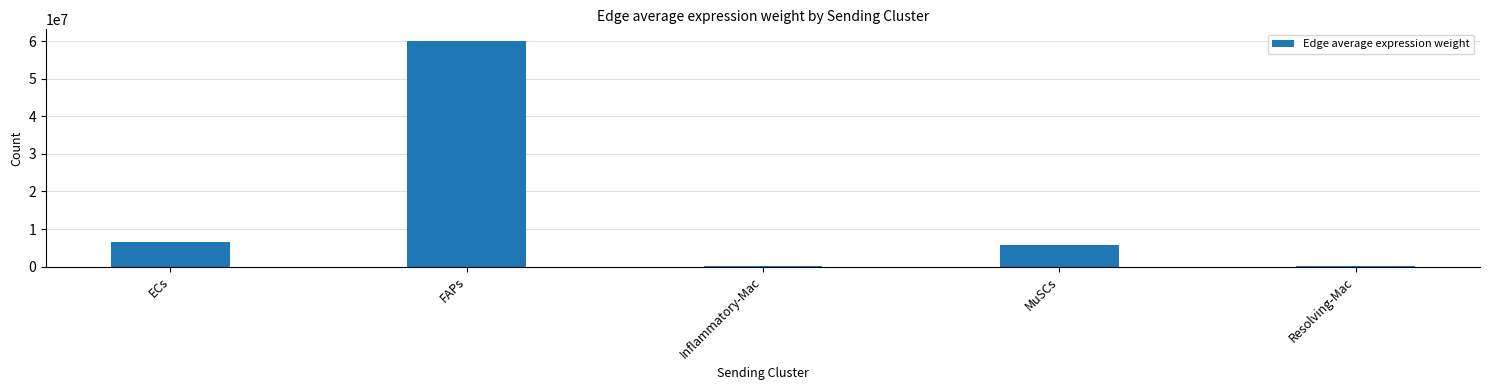

Which label corresponds to the largest value in the chart?

FAPs